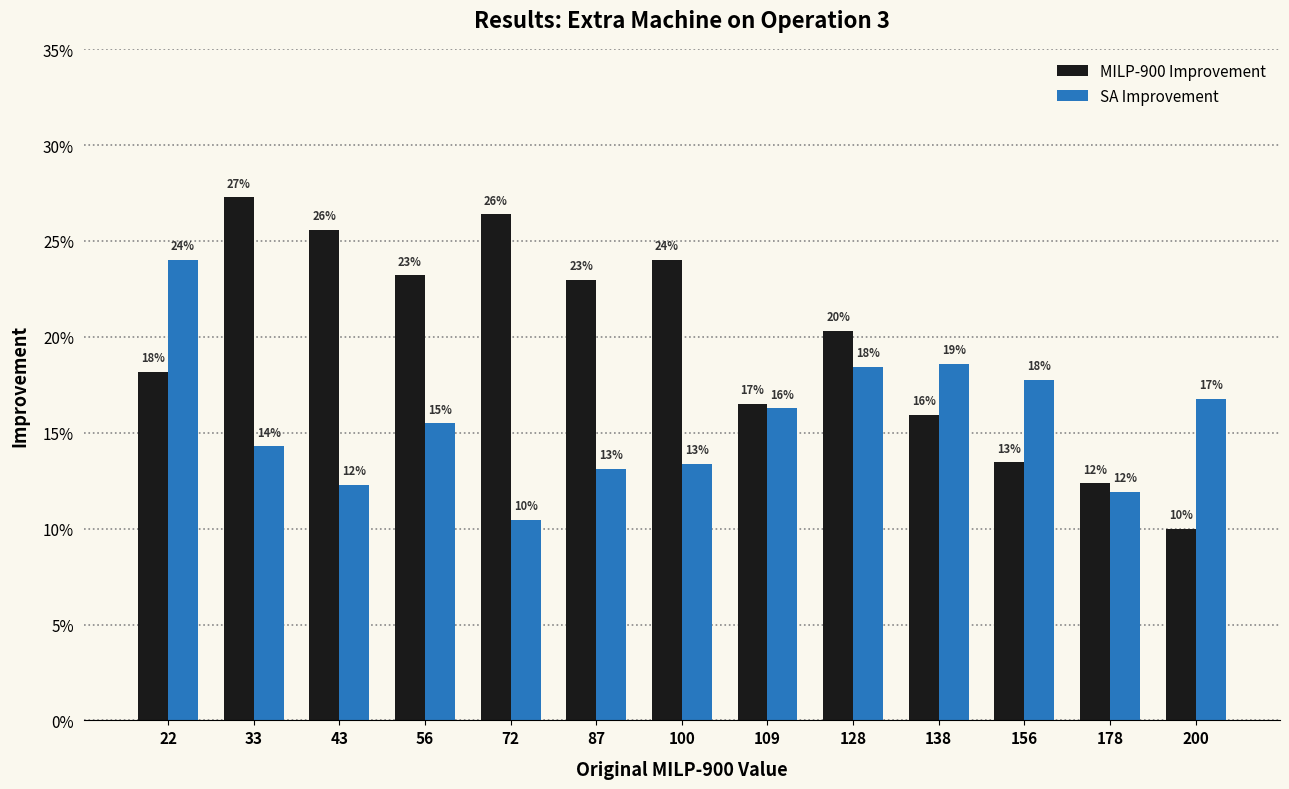

What are all the series names shown in the legend?

MILP-900 Improvement, SA Improvement